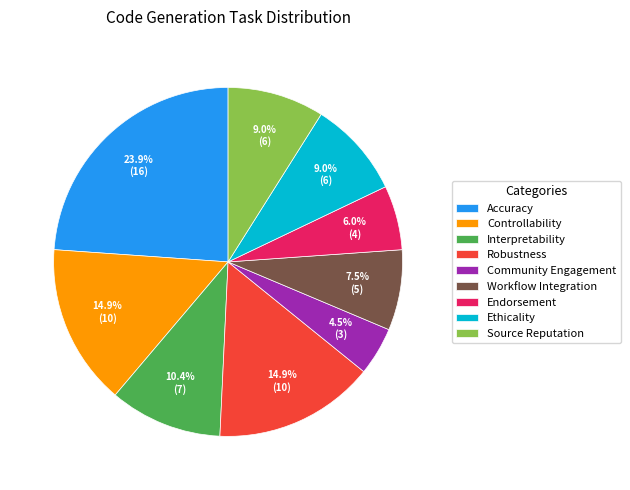

Which slice is the largest?

Accuracy